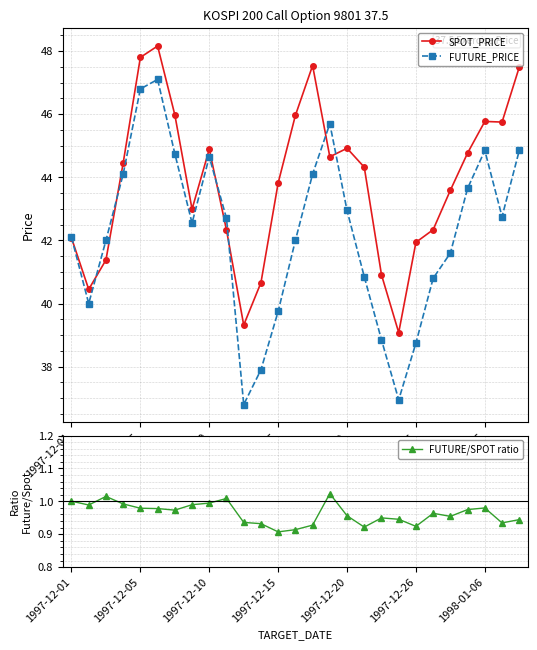

Reading left to right, list all the values displayed in this chart.

SPOT_PRICE: 42.1	40.5	41.4	44.5	47.8	48.2	46.0	43.0	44.9	42.3	39.3	40.7	43.8	46.0	47.5	44.6	44.9	44.3	40.9	39.1	41.9	42.3	43.6	44.8	45.8	45.8	47.5
FUTURE_PRICE: 42.1	40.0	42.0	44.1	46.8	47.1	44.8	42.5	44.6	42.7	36.8	37.9	39.8	42.0	44.1	45.7	43.0	40.9	38.9	37.0	38.8	40.8	41.6	43.6	44.9	42.8	44.9
FUTURE/SPOT ratio: 1.0	1.0	1.0	1.0	1.0	1.0	1.0	1.0	1.0	1.0	0.9	0.9	0.9	0.9	0.9	1.0	1.0	0.9	0.9	0.9	0.9	1.0	1.0	1.0	1.0	0.9	0.9